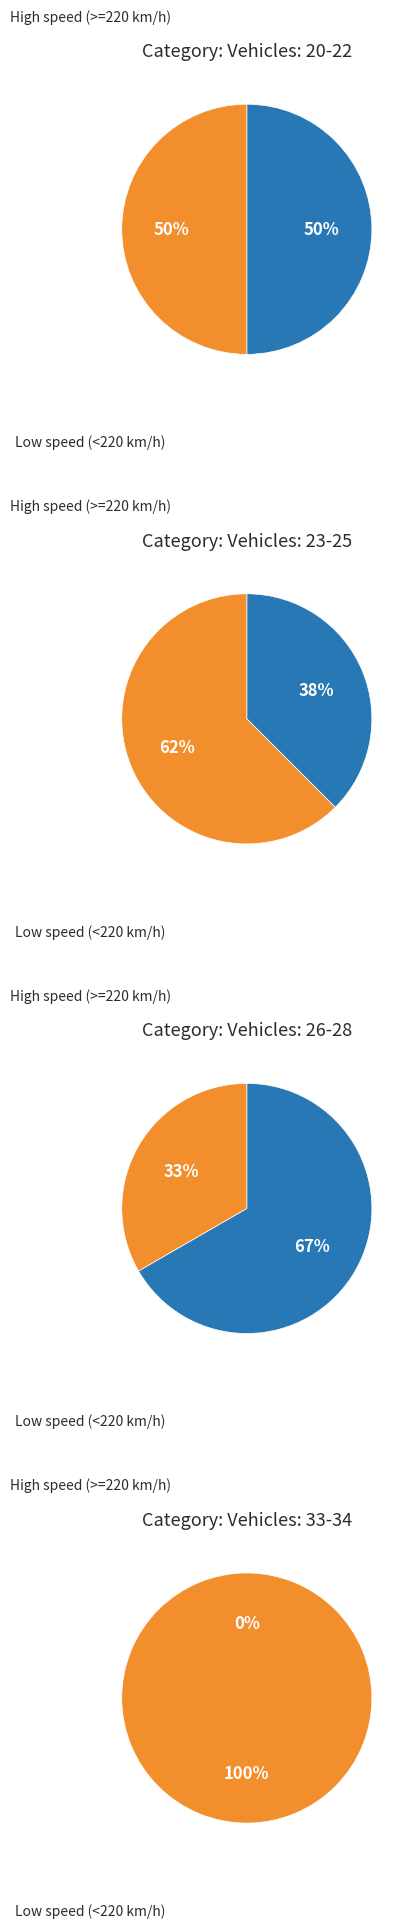

Is there a majority slice in this chart?

No